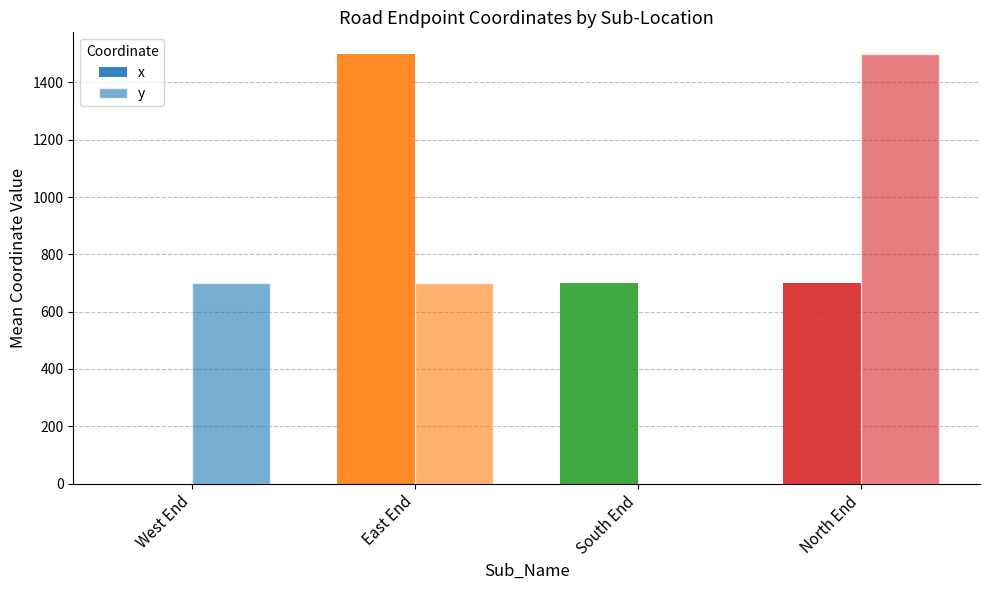

Reading left to right, what are all the values shown in this chart?

x: West End=0	East End=1500	South End=700	North End=700
y: West End=700	East End=700	South End=0	North End=1500